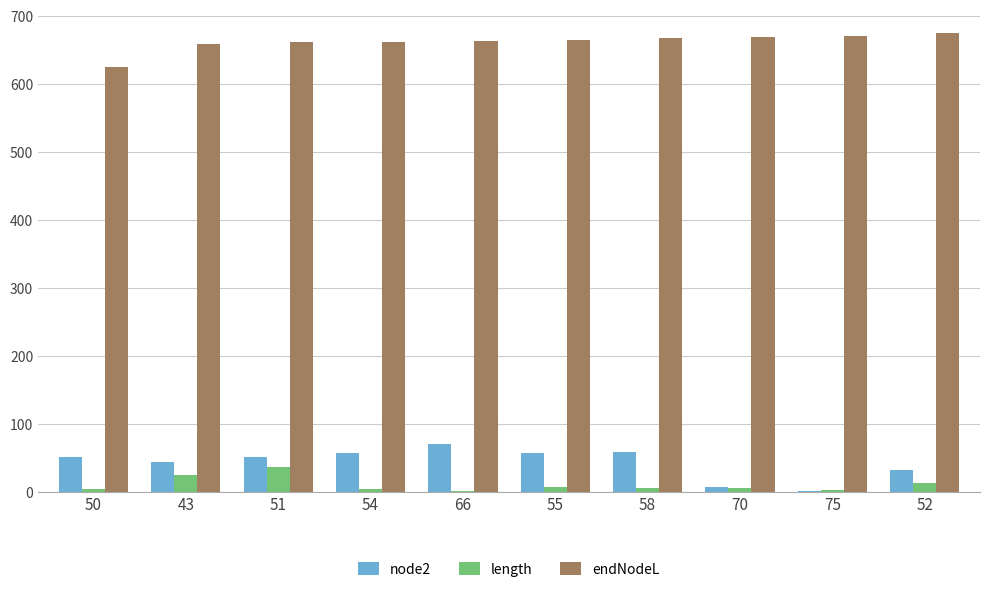

Are the bars horizontal?

No